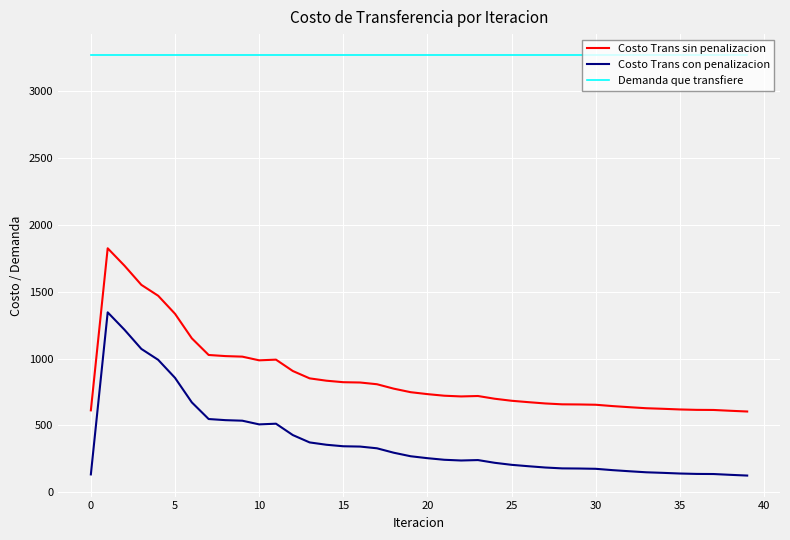

What is the difference between the maximum and minimum values in the Costo Trans sin penalizacion series?

1218.9